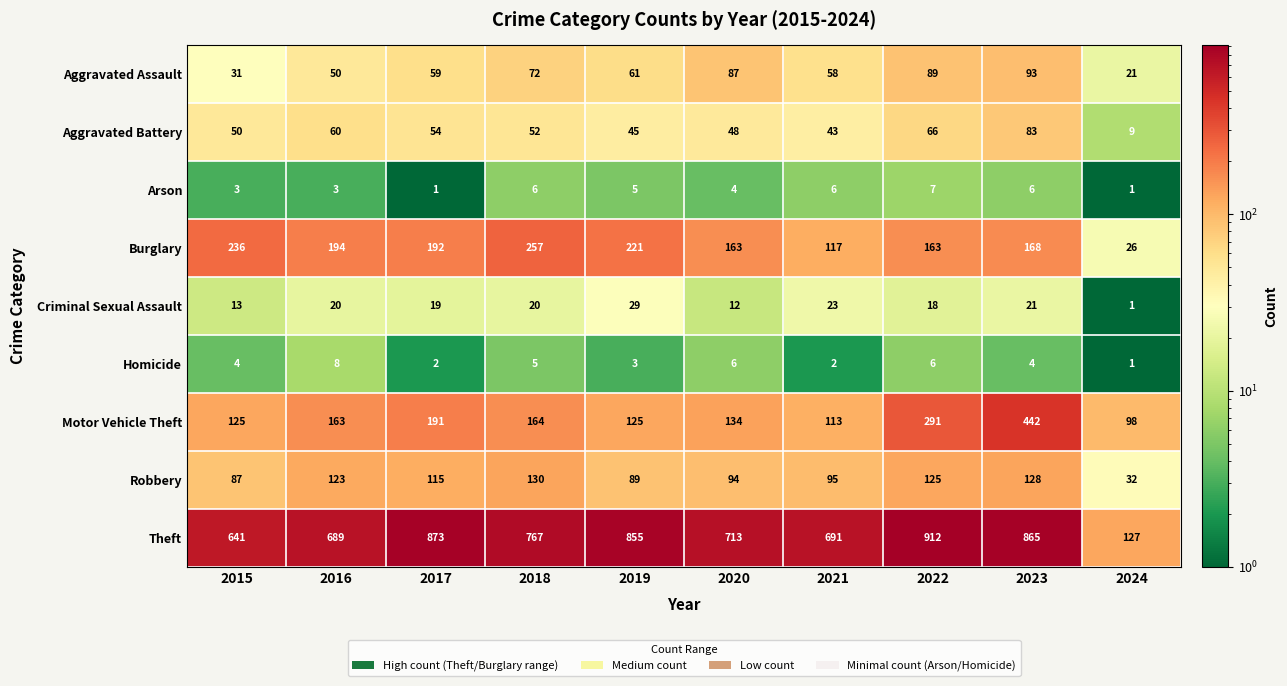

What is the sum of the Criminal Sexual Assault values at 2017 and 2015?

32